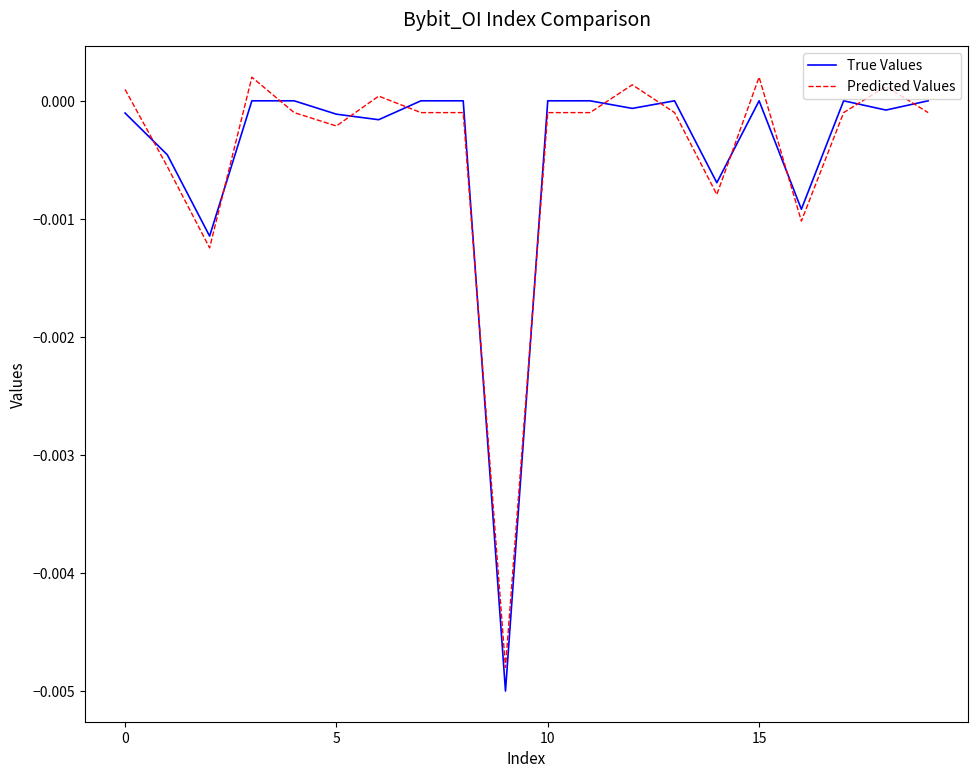

After their last crossing, which series has the higher values: Predicted Values or True Values?

True Values